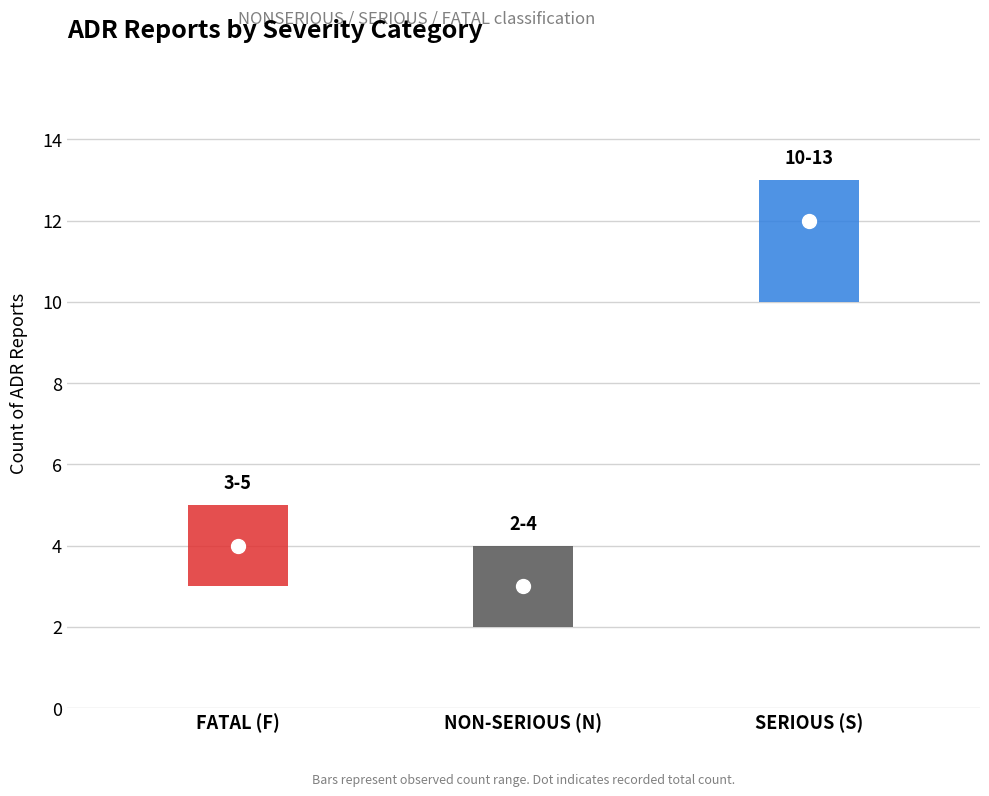

Rank the categories by value from lowest to highest.

N, F, S